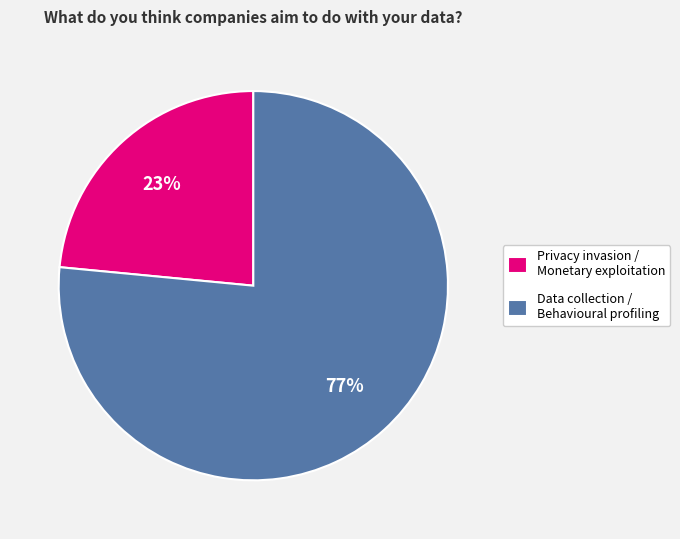

Do Privacy invasion / Monetary exploitation and Data collection / Behavioural profiling together represent more than half of the pie?

Yes